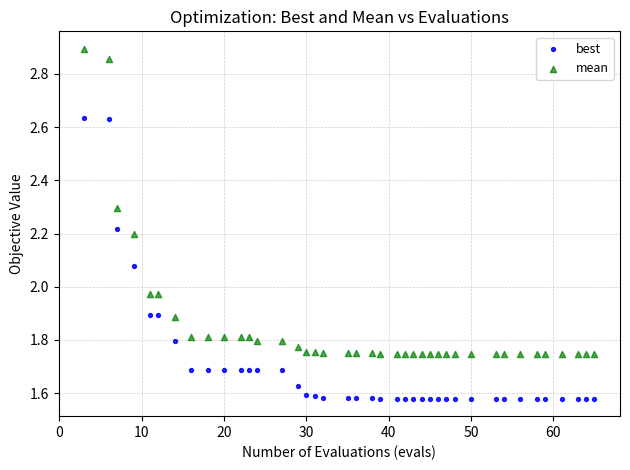

What are all the series names shown in the legend?

best, mean